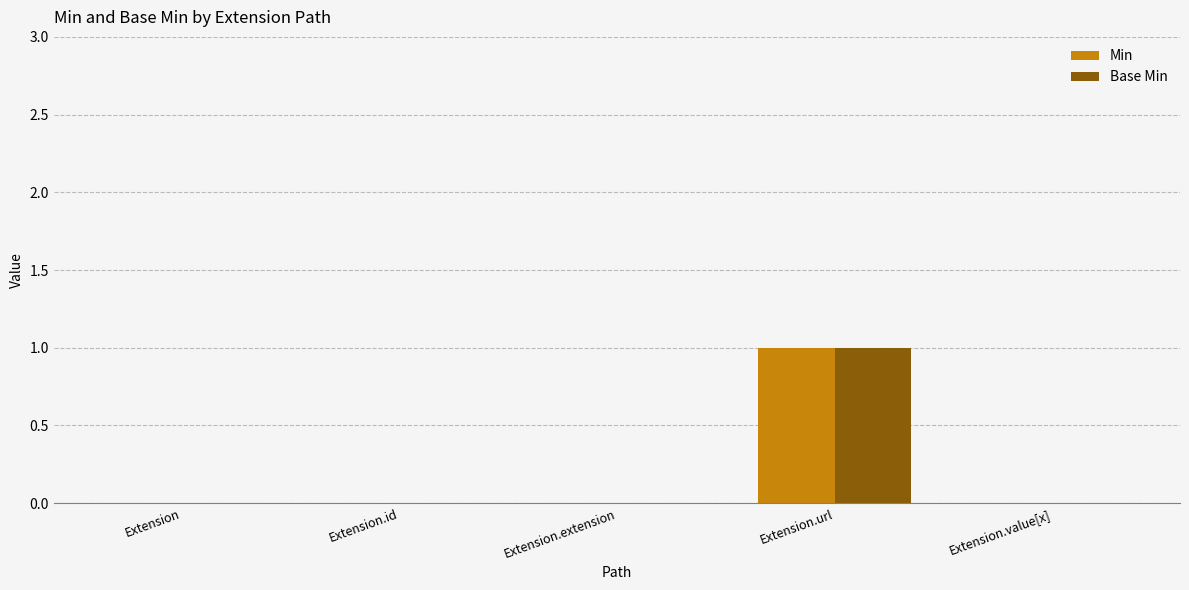

The Min series shows 0 at Extension.value[x]. True or false?

True